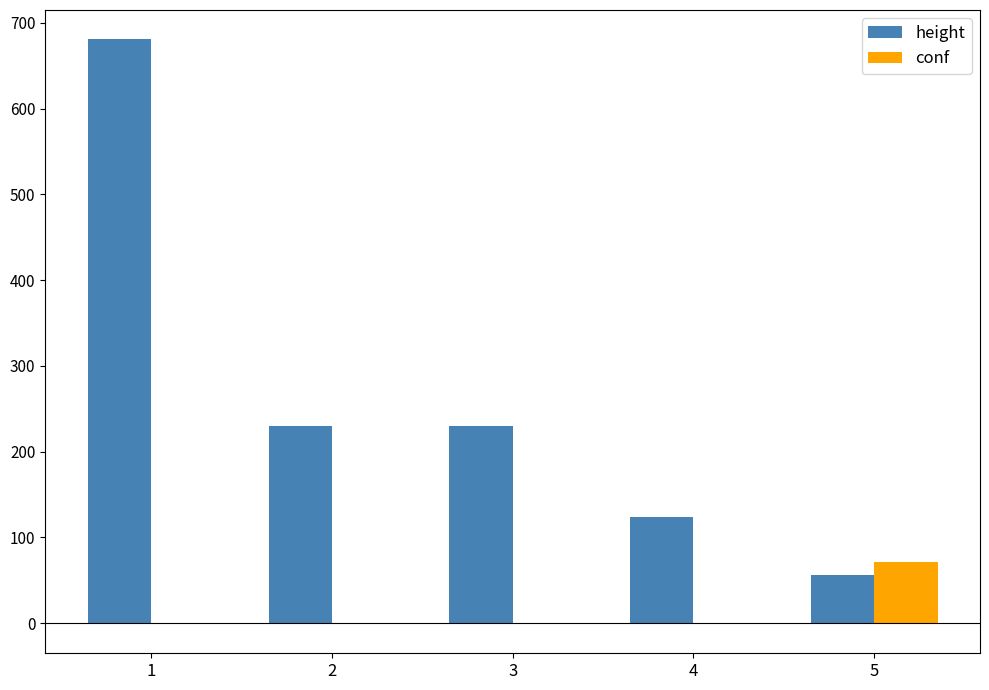

Reading left to right, extract all data points from this chart.

height: 1=681.0	2=229.8	3=229.8	4=124.1	5=56.2
conf: 1=-1.0	2=-1.0	3=-1.0	4=-1.0	5=71.4